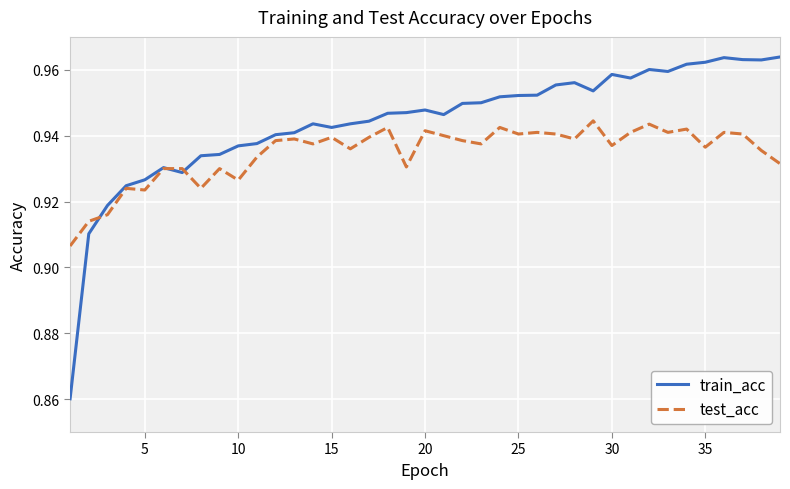

Which series has the widest spread of values?

train_acc